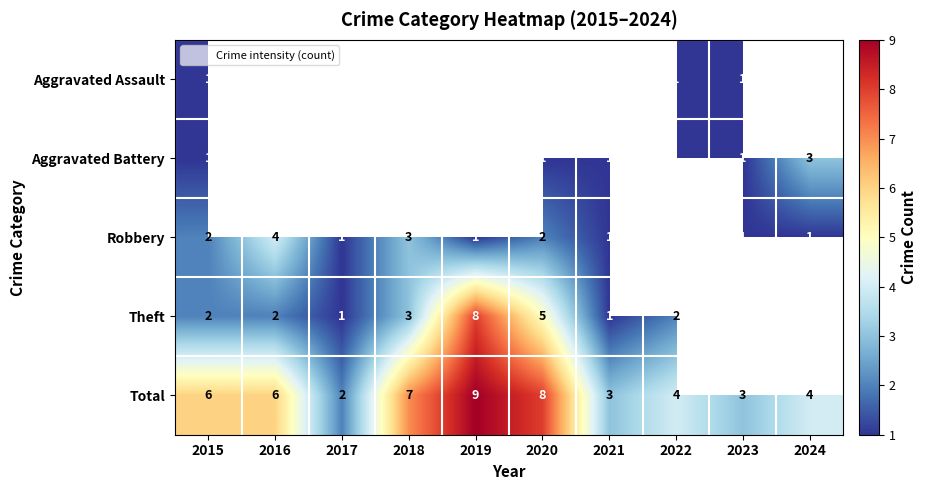

Which series has the largest total across all categories?

Total